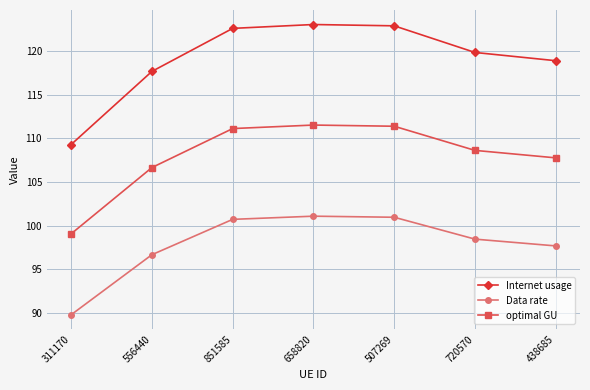

What is the minimum value for Data rate?

89.8